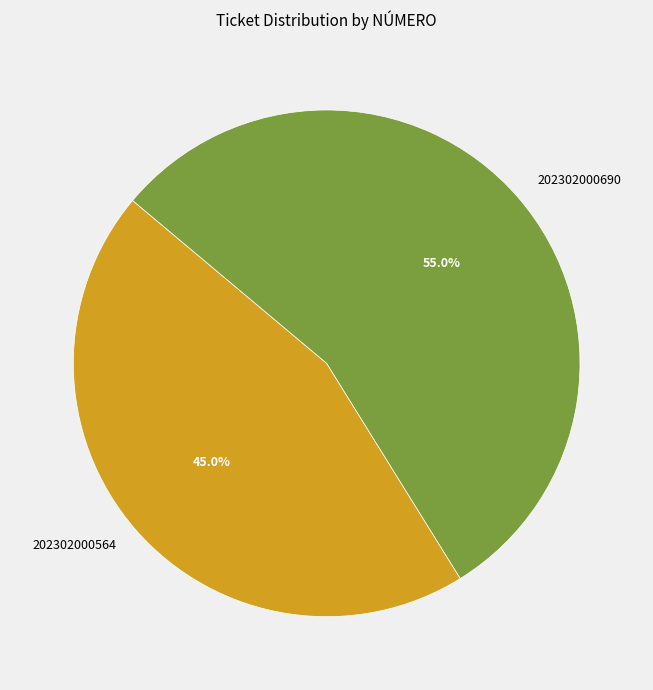

What portion of the pie excludes 202302000564?

55.0%